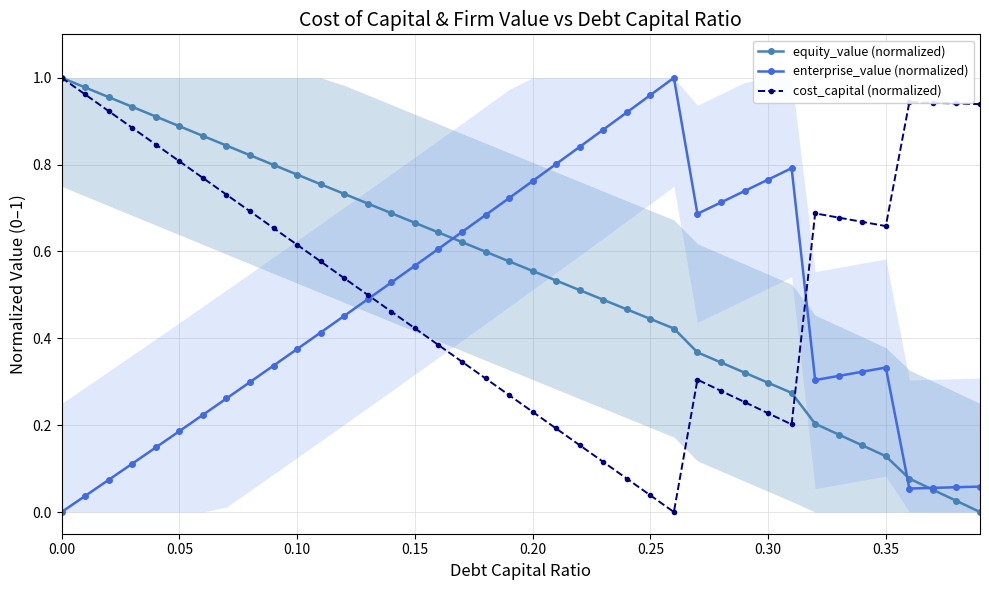

The value of equity_value (normalized) at 0.00 is 1.0. True or false?

True